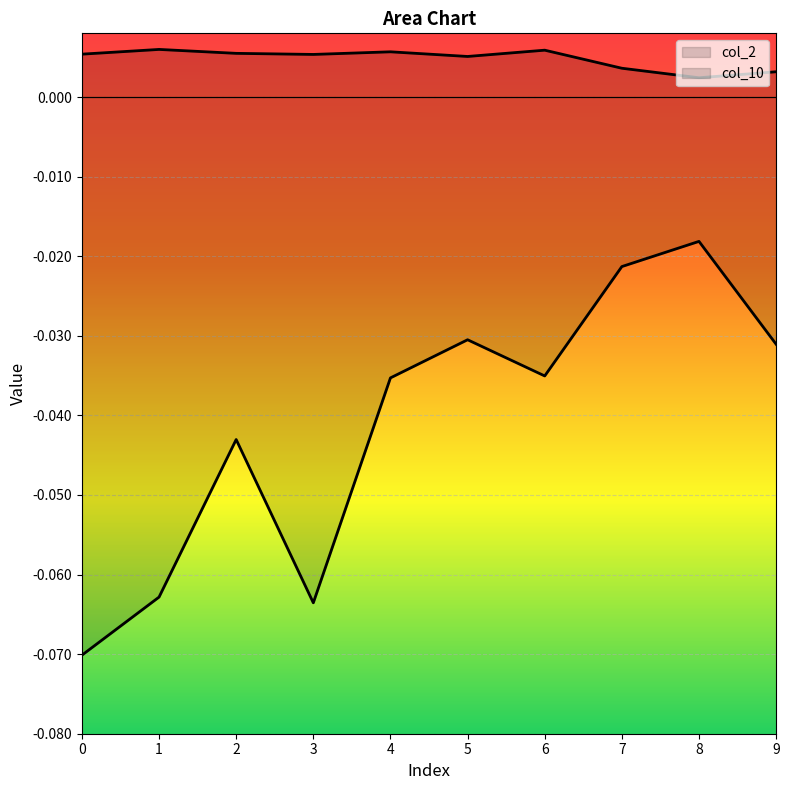

Between 5 and 1, which is larger?

1